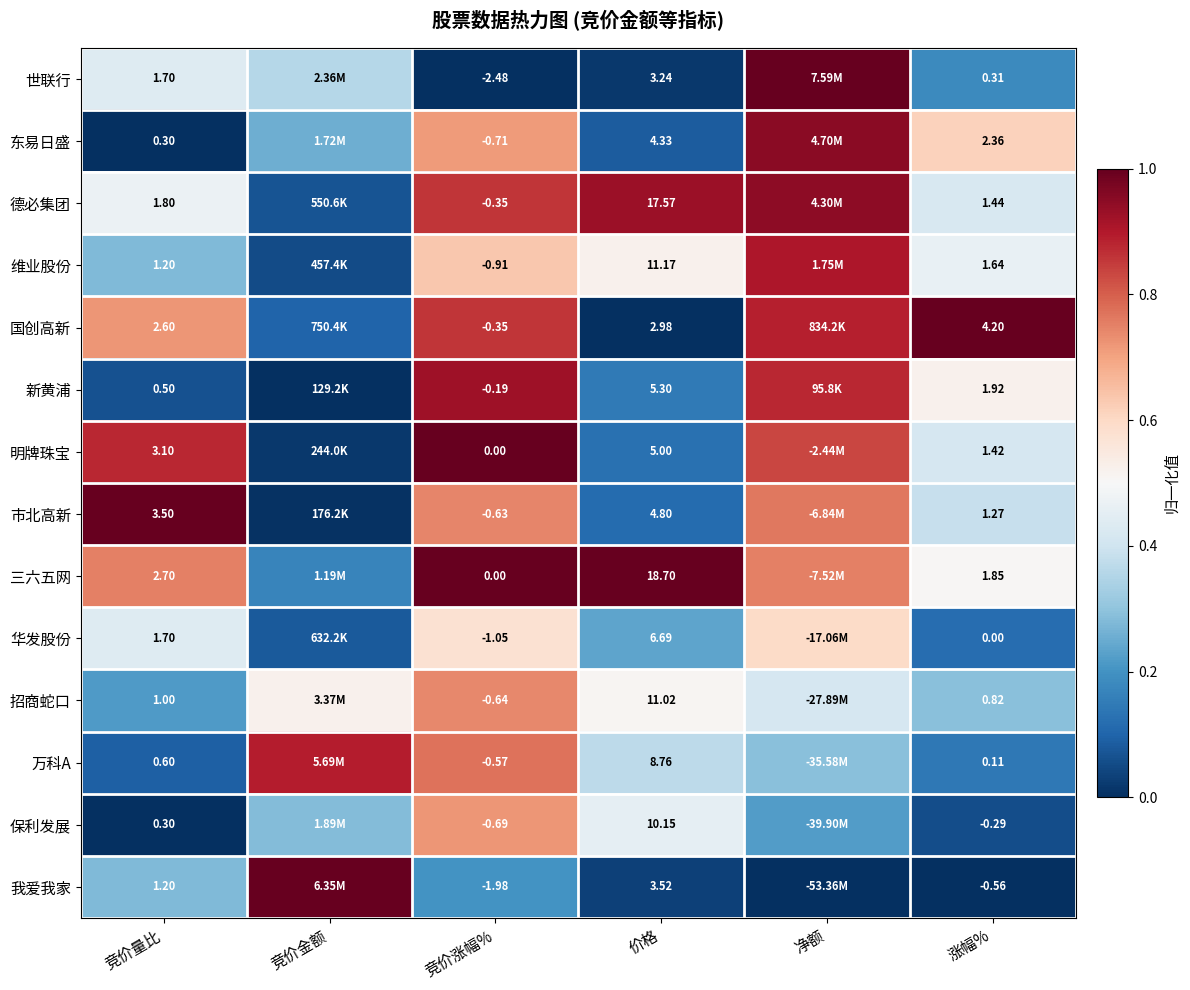

How many categories are shown in the chart?

6